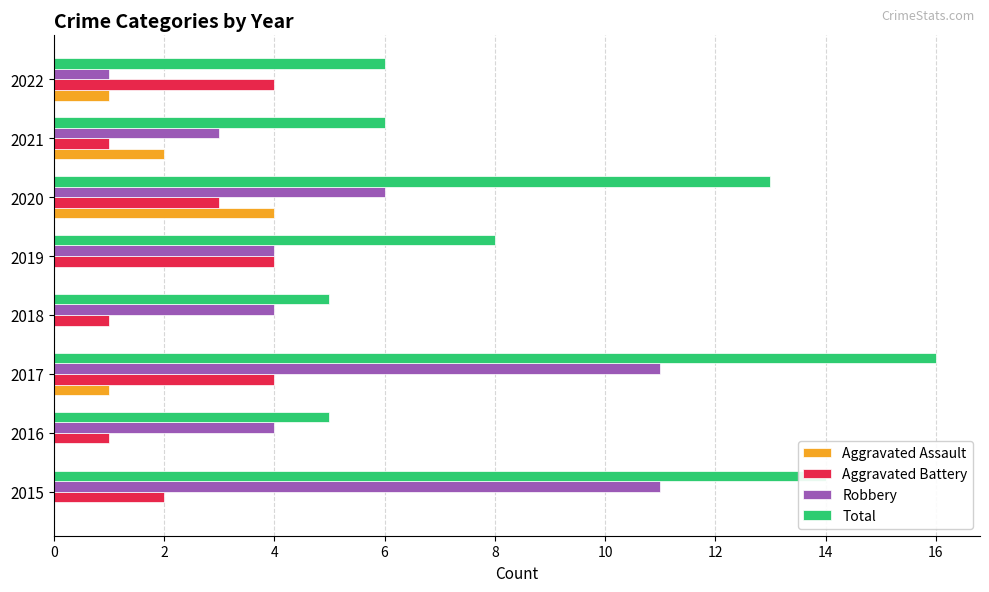

What is the highest value of the Robbery series?

11